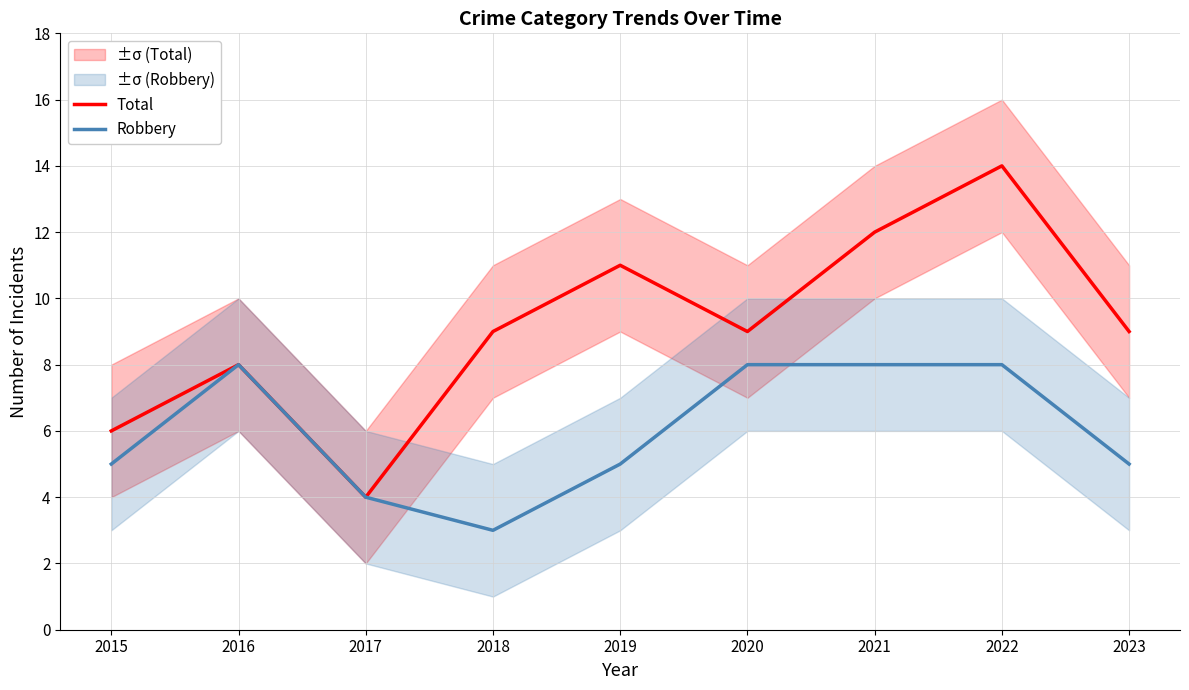

How many categories are shown in the chart?

9